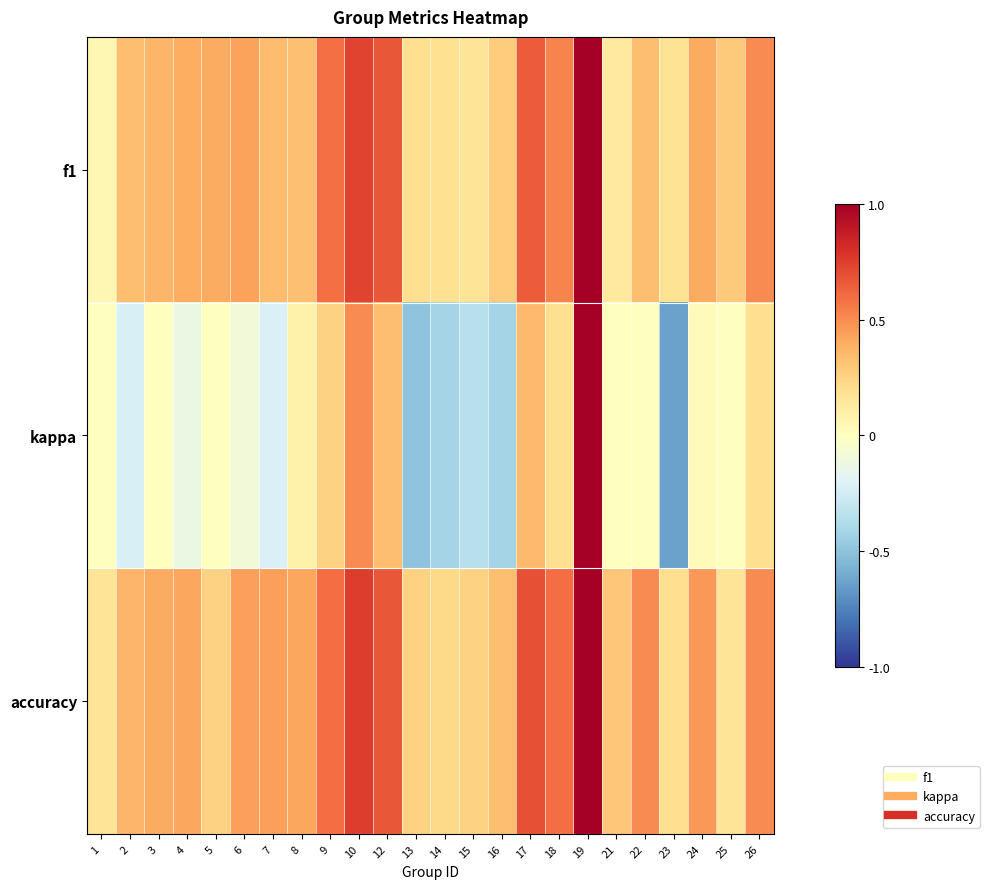

Which series changed the most between 9 and 21?

f1